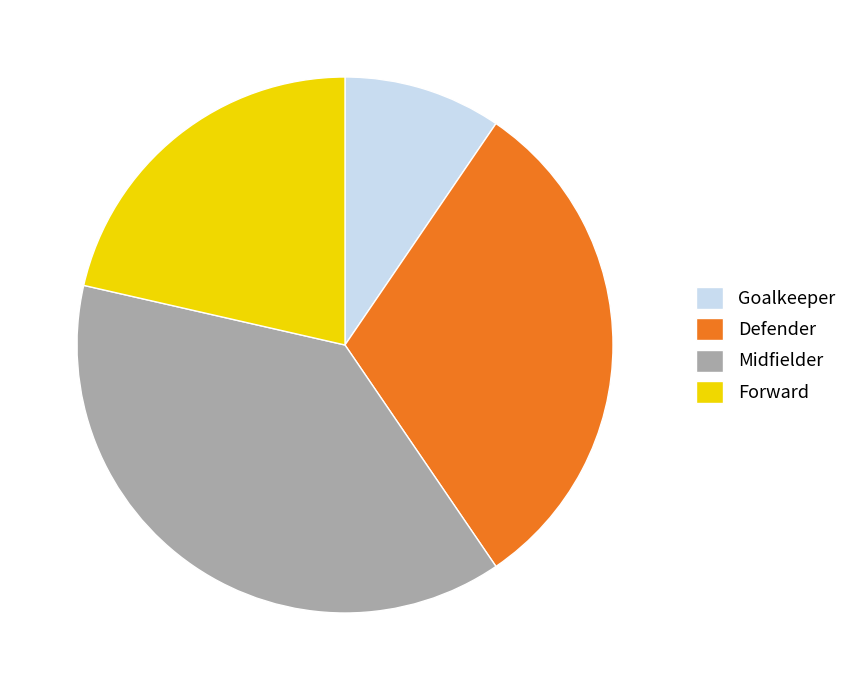

Is it true that Defender is 31% of the pie?

True